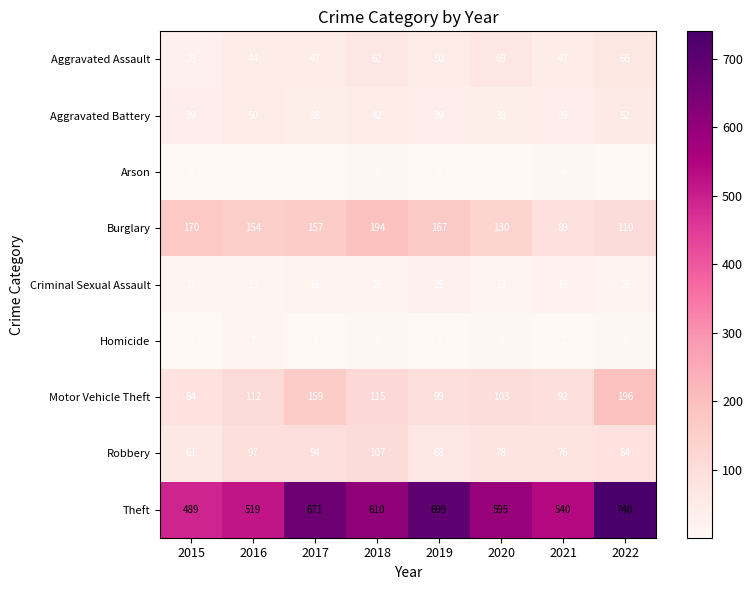

List the series in order of their peak value, lowest first.

Arson, Homicide, Criminal Sexual Assault, Aggravated Battery, Aggravated Assault, Robbery, Burglary, Motor Vehicle Theft, Theft